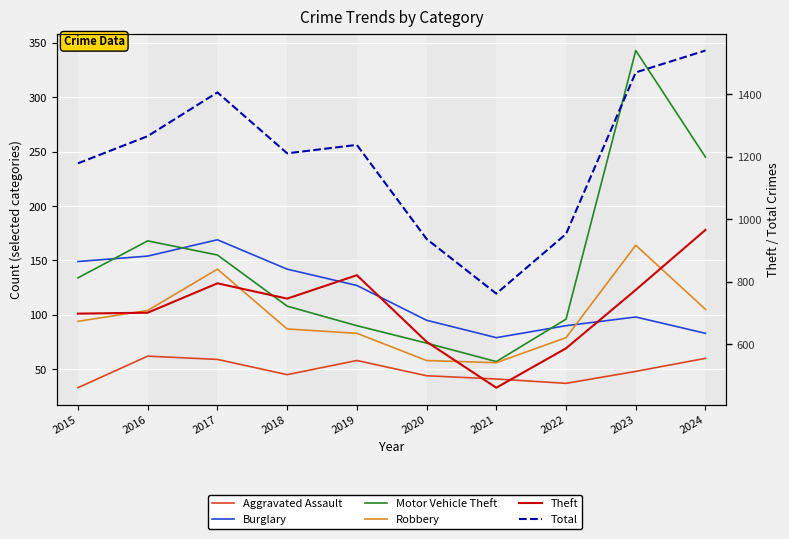

At which category is the sum across all series the highest?

2024